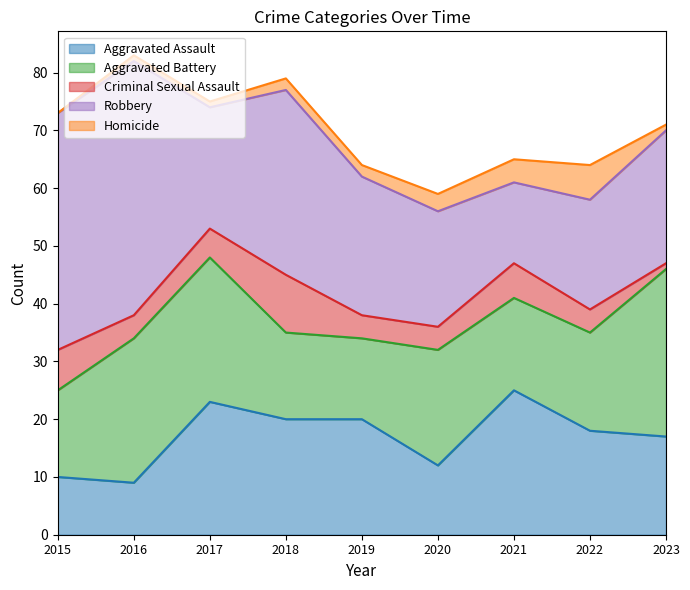

Between 2022 and 2023, which series saw the biggest shift?

Aggravated Battery